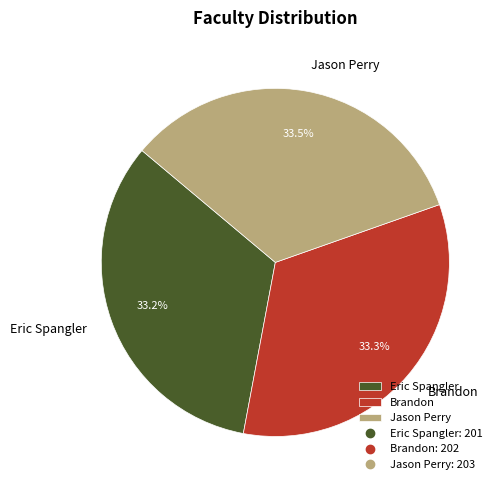

To the nearest percent, what percentage of the pie is Eric Spangler?

33%